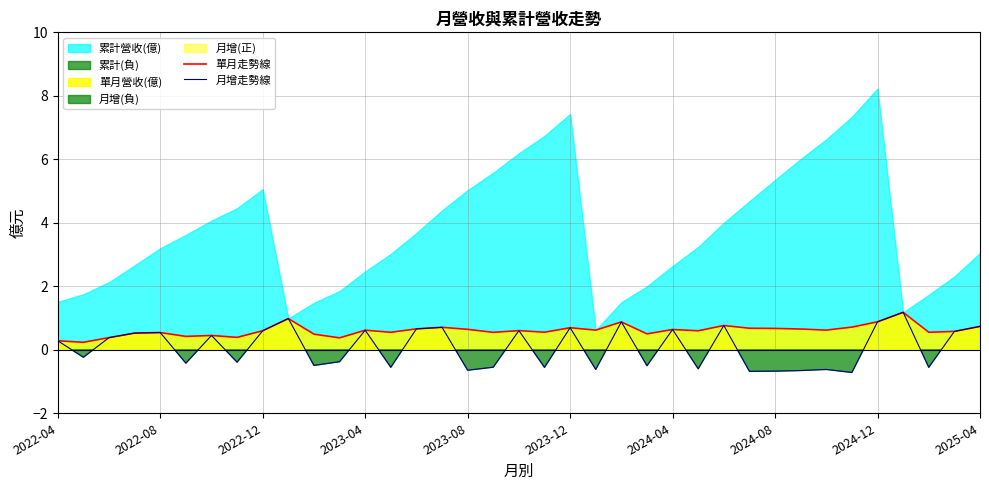

At which label does 月增走勢線 first exceed 0?

2022-04